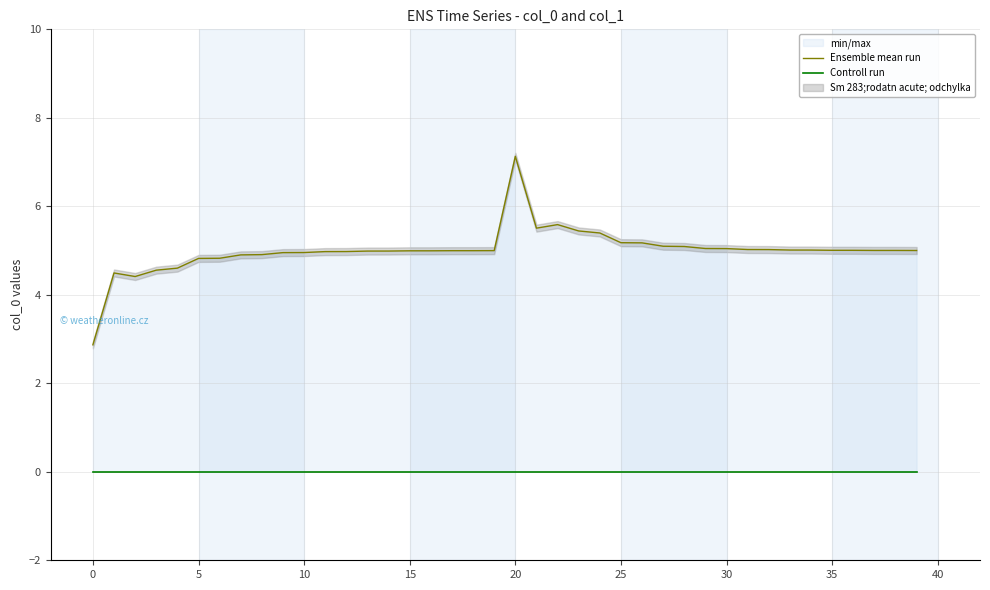

At how many categories does at least one series exceed 5?

20